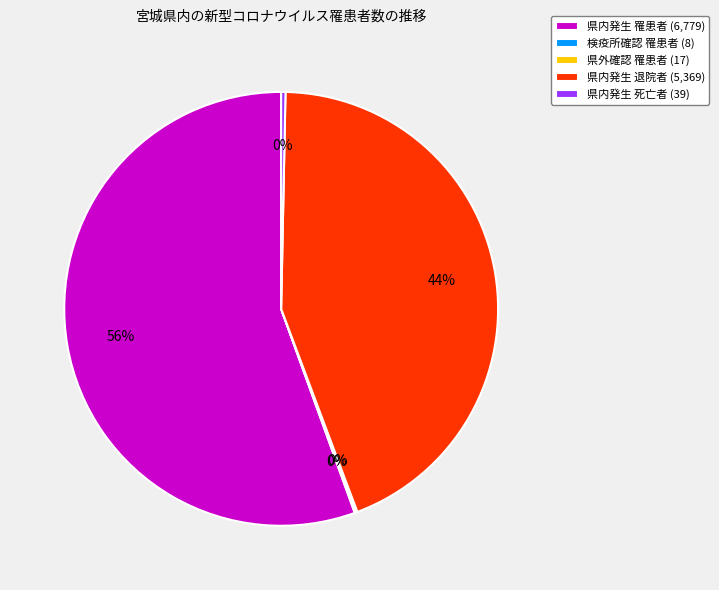

Approximately how many times larger is the value at 県内発生 罹患者 (6,779) compared to 県内発生 死亡者 (39)?

173.8